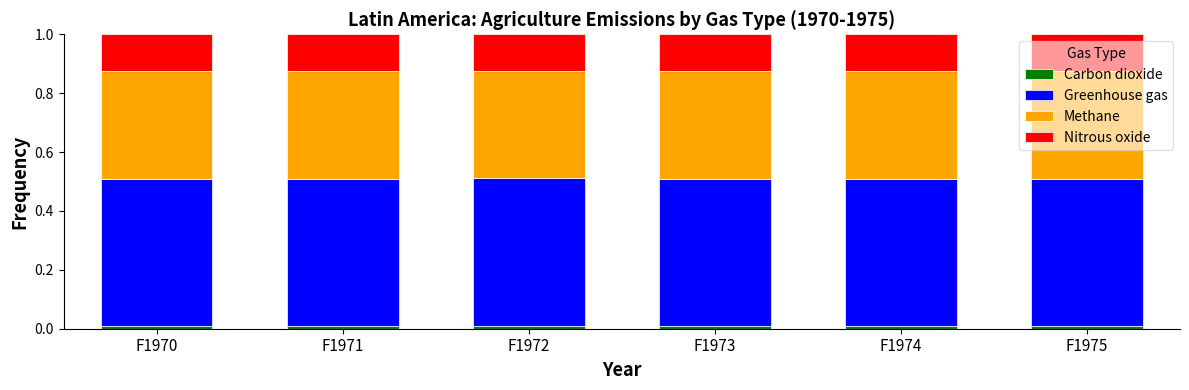

The Carbon dioxide series shows 0.0 at F1973. True or false?

True